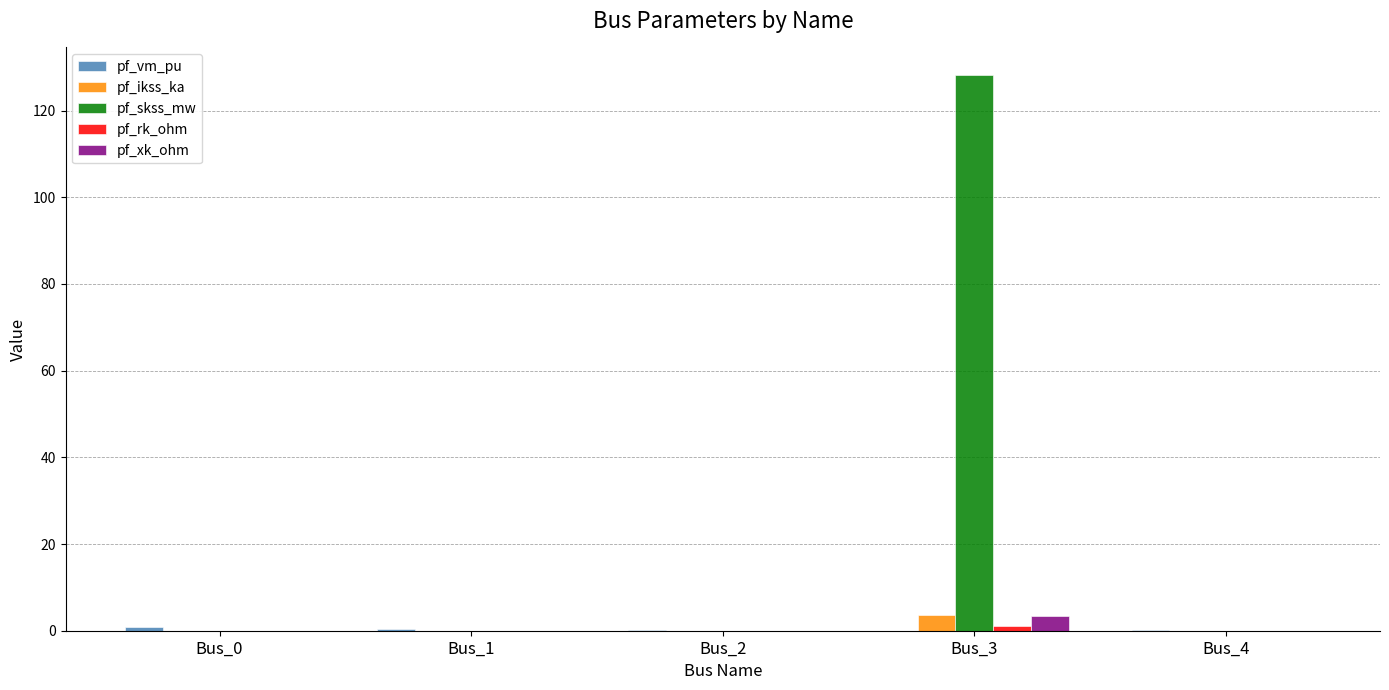

What is the total value across all series at Bus_0?

1.0